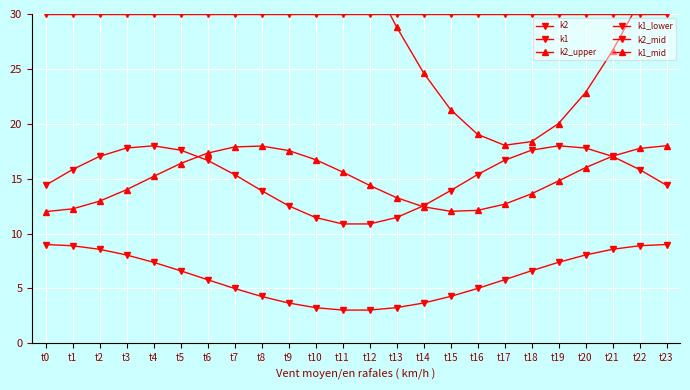

What is the total value across all series at t11?

134.0